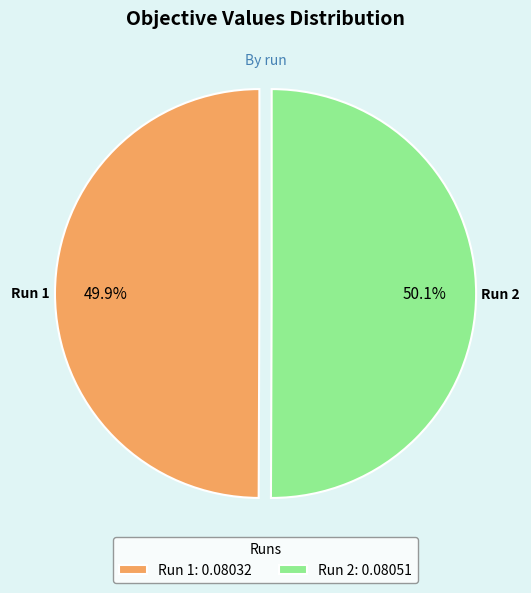

Is the sum of Run 2 and Run 1 greater than half?

Yes